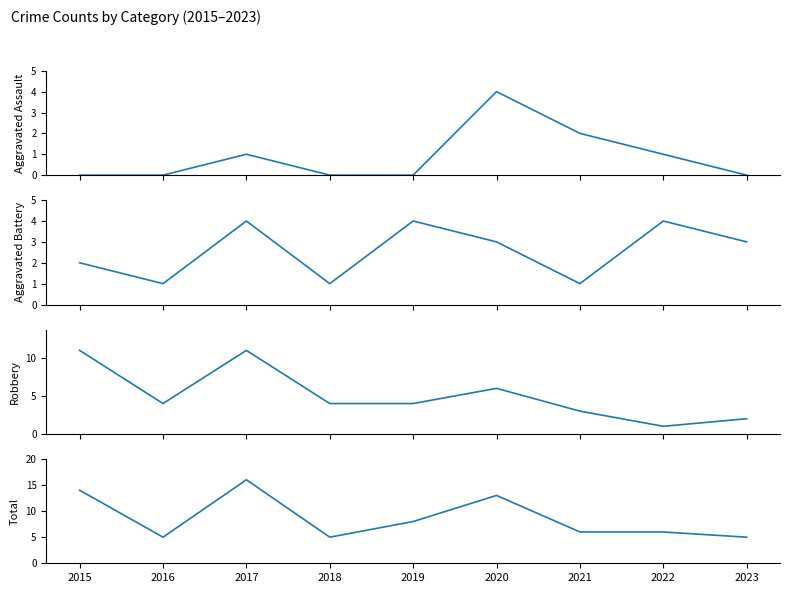

True or false: Aggravated Battery has more than 2 points higher than both neighbors.

True